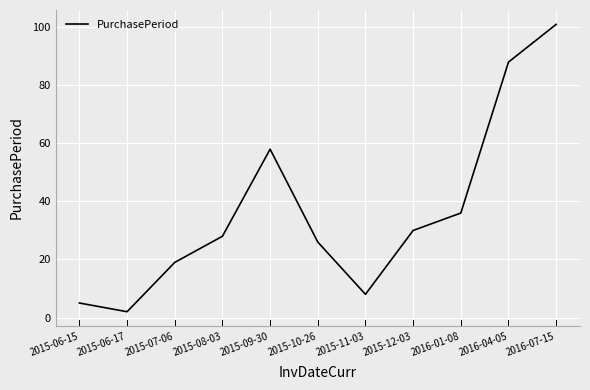

Where is the data nearest to the value 51?

2015-09-30